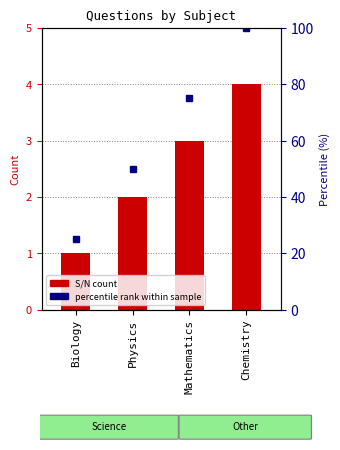

Reading left to right, list all the values displayed in this chart.

1	2	3	4